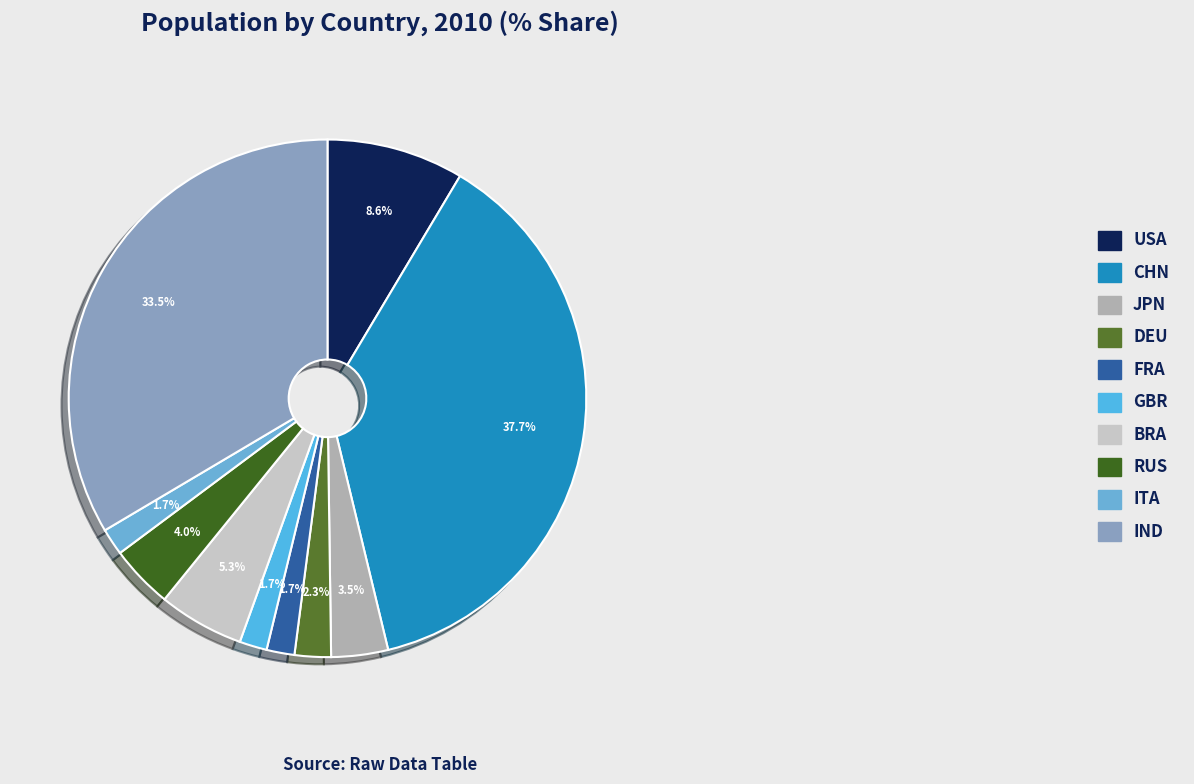

To the nearest percent, what is the average slice percentage?

10%